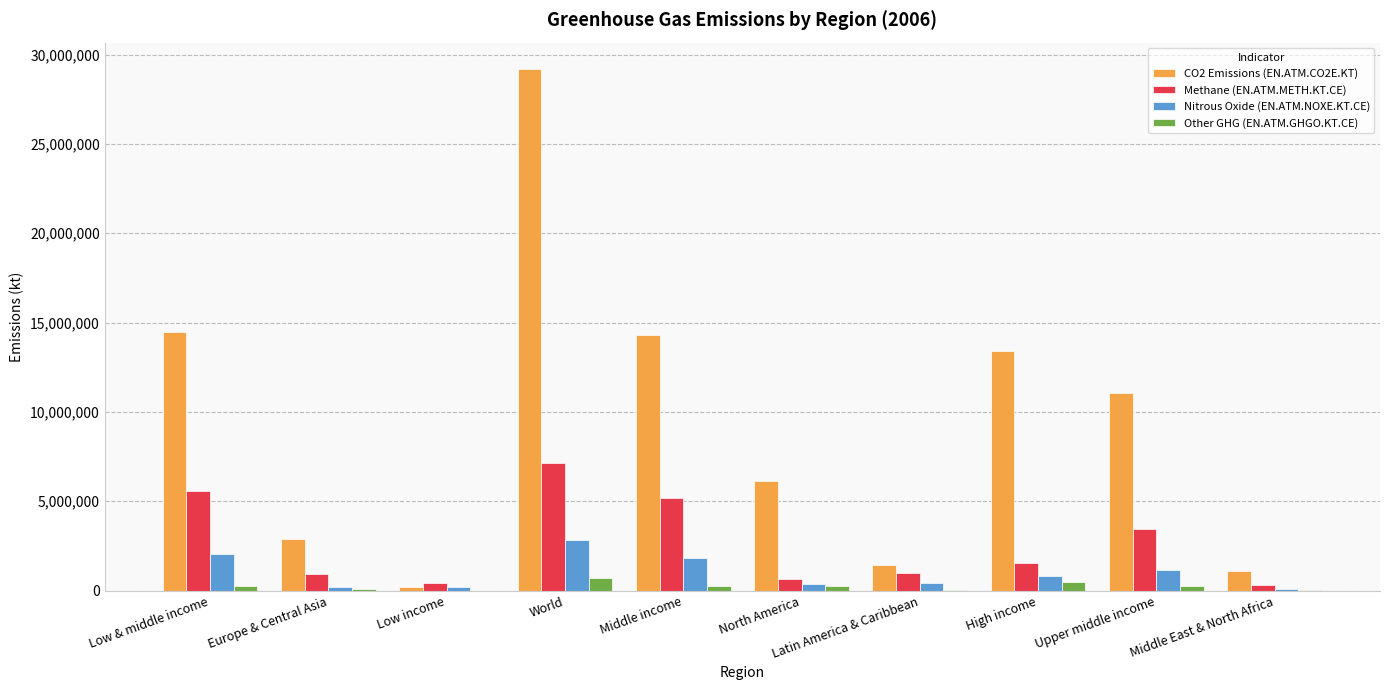

How many values in the Other GHG (EN.ATM.GHGO.KT.CE) series exceed 260797?

5